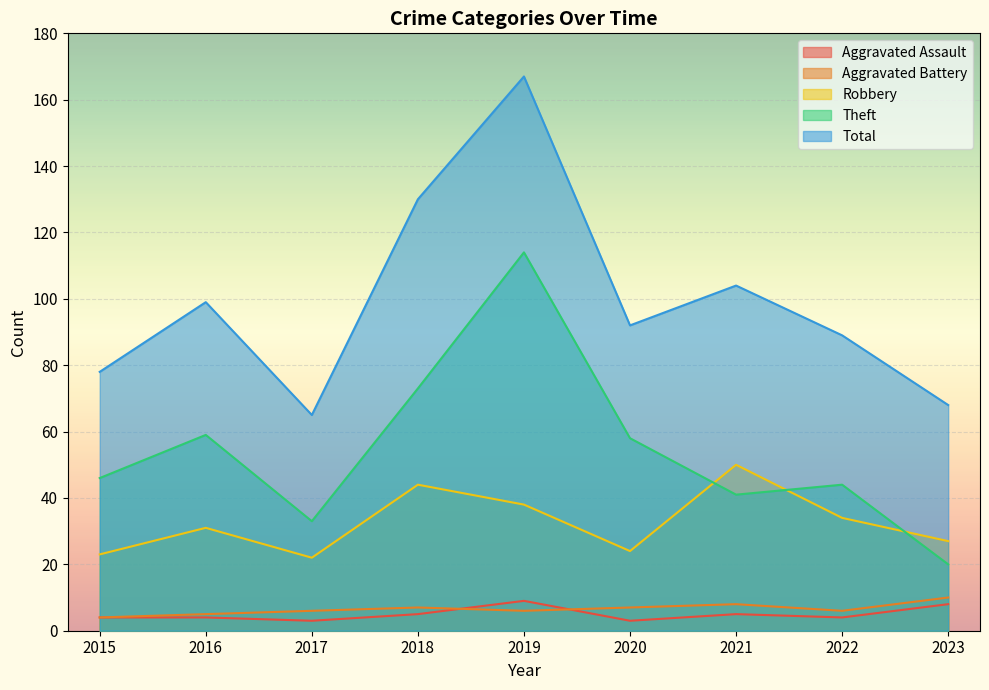

Rank the series at 2020 from highest to lowest value.

Total, Theft, Robbery, Aggravated Battery, Aggravated Assault